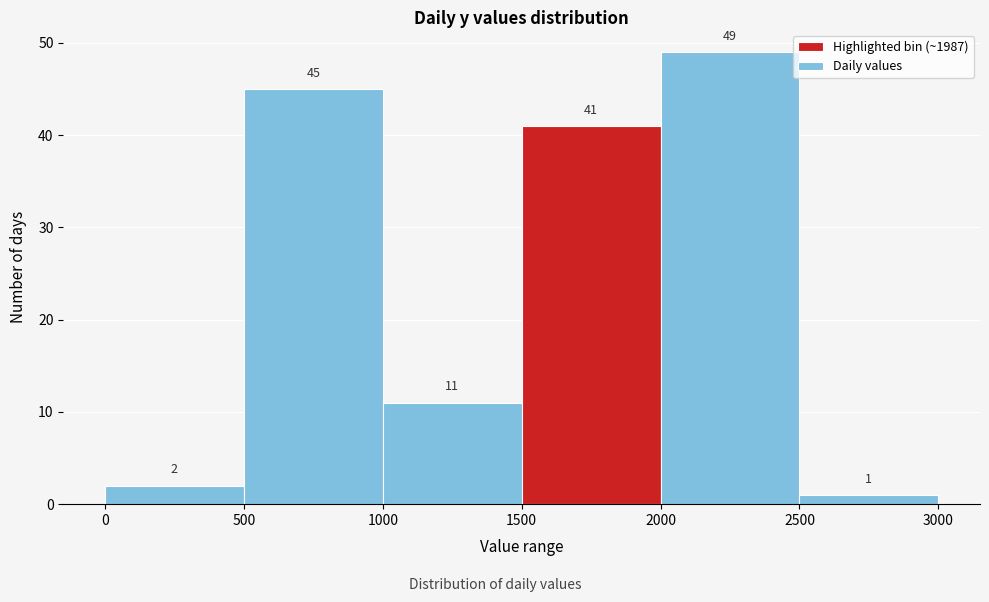

Reading left to right, transcribe this chart: for each bar, give the range it covers on the x-axis and its height.

0 to 500: 2
500 to 1000: 45
1000 to 1500: 11
1500 to 2000: 41
2000 to 2500: 49
2500 to 3000: 1